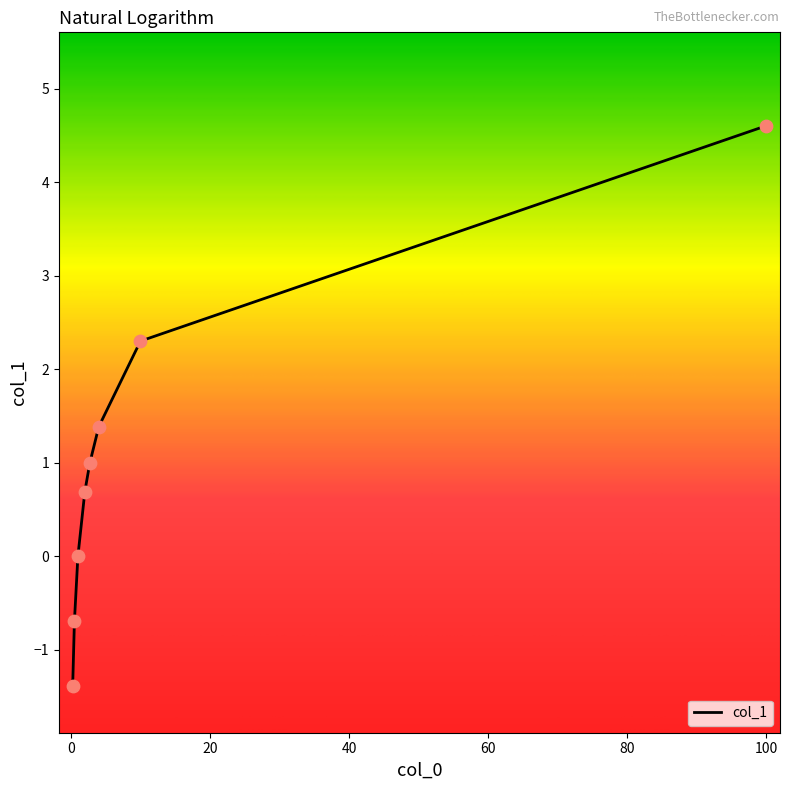

What is the greatest value displayed?

4.6